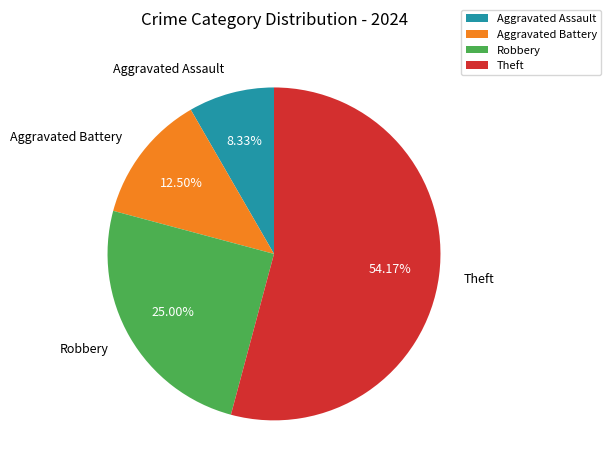

Rank the categories by value from highest to lowest.

Theft, Robbery, Aggravated Battery, Aggravated Assault